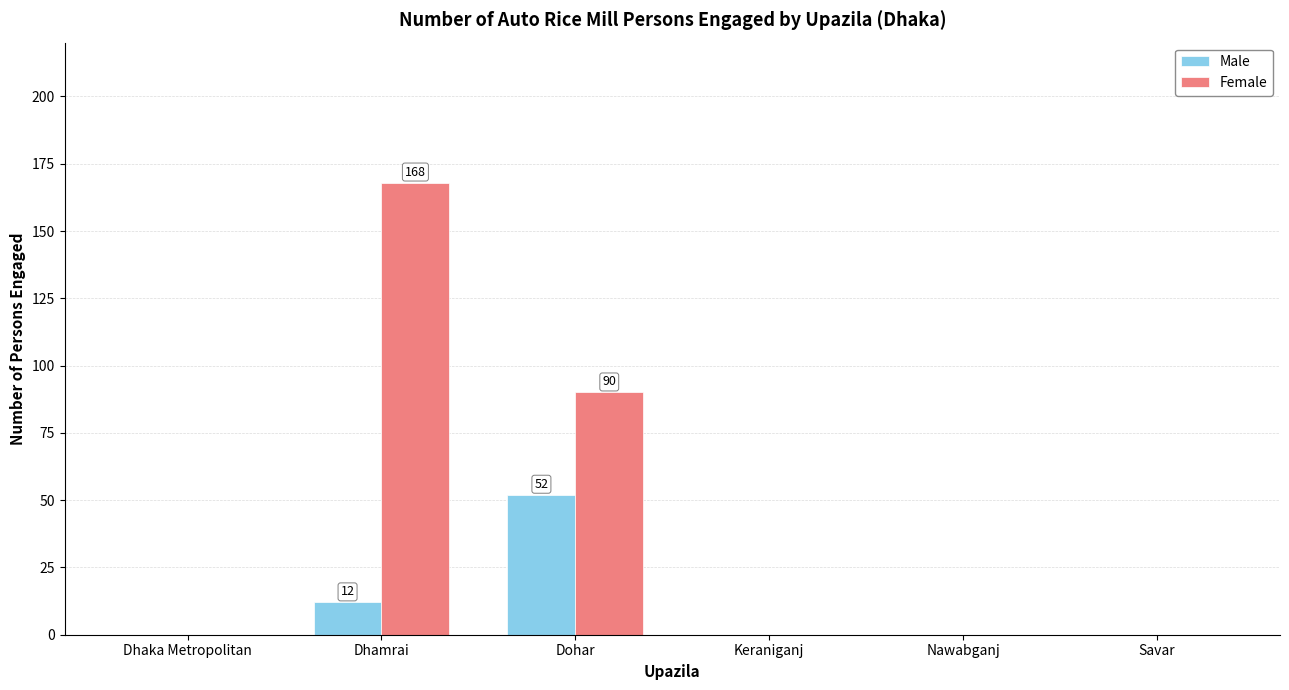

Which series has the largest total across all categories?

Female